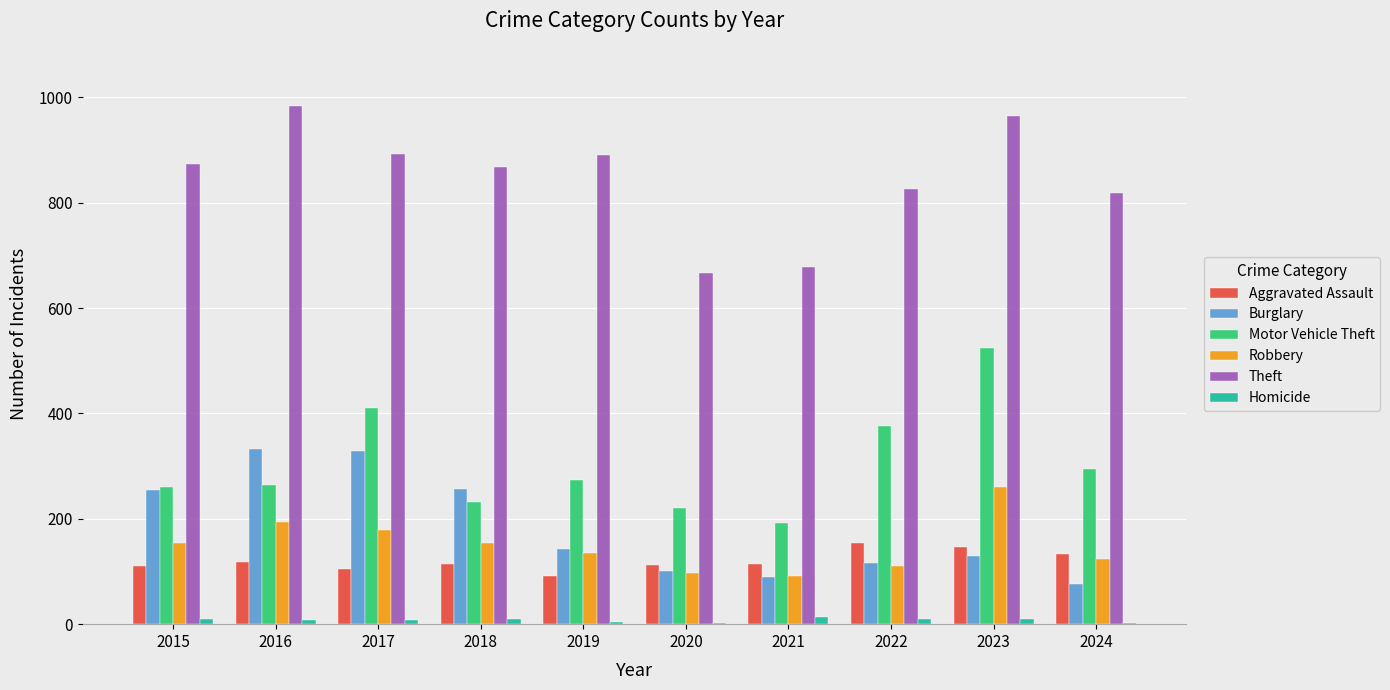

Which series has the widest spread of values?

Motor Vehicle Theft